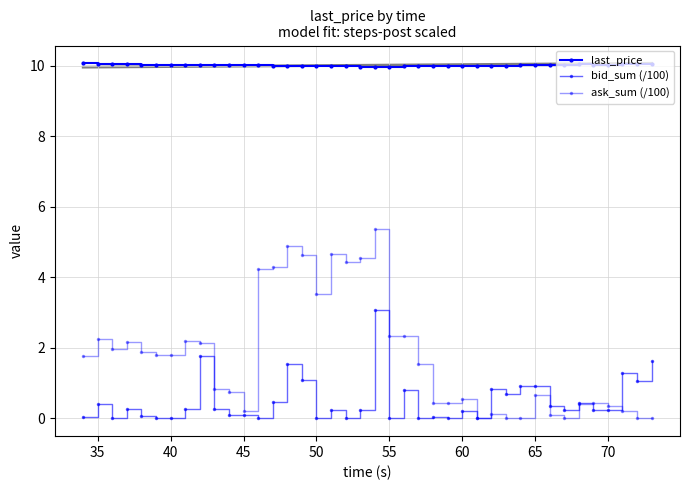

What is the sum of all bid_sum (/100) values?

19.9